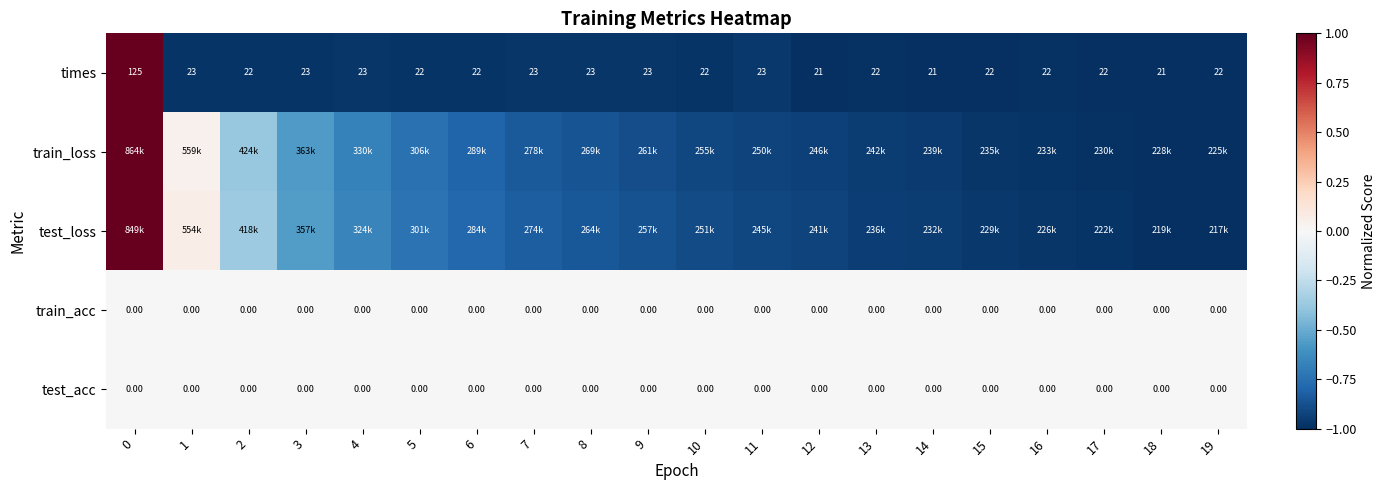

Is the value of test_acc at 9 greater than the value of times at 4?

No